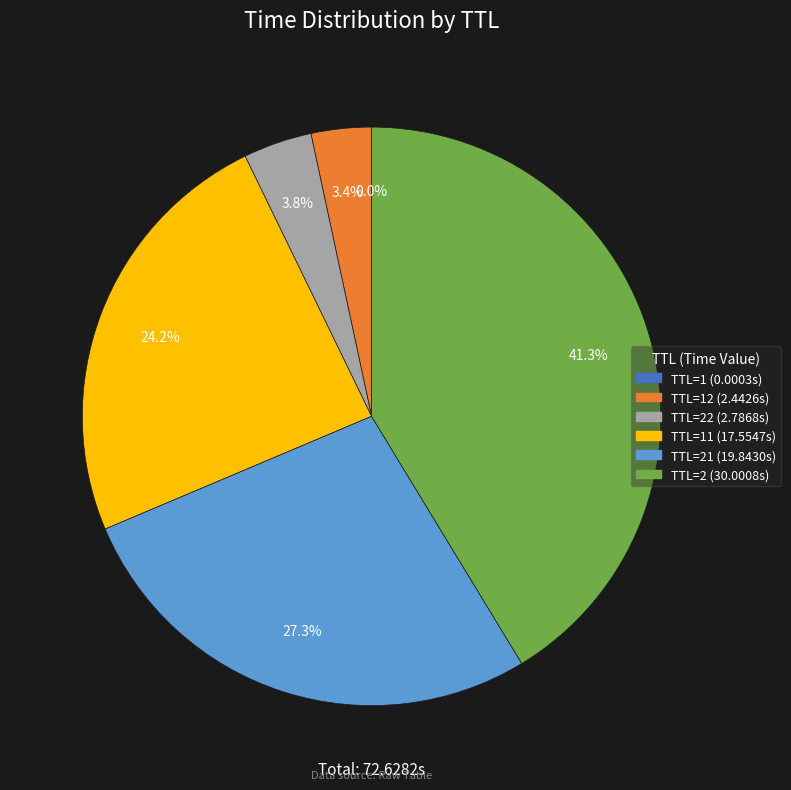

Does any single category account for the majority?

No